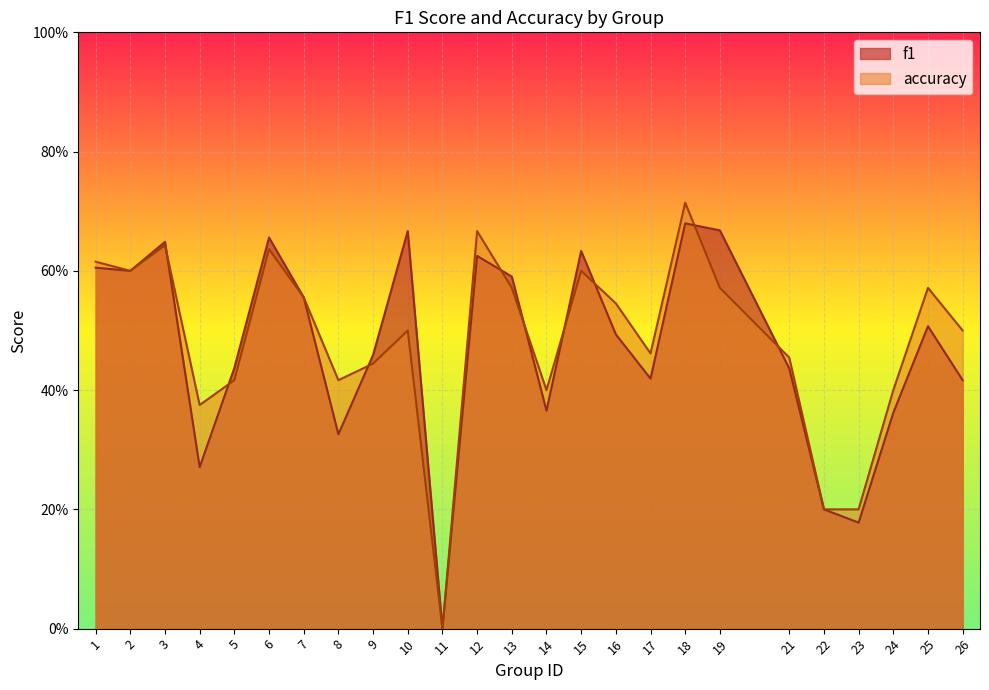

Count the number of categories in the chart.

25